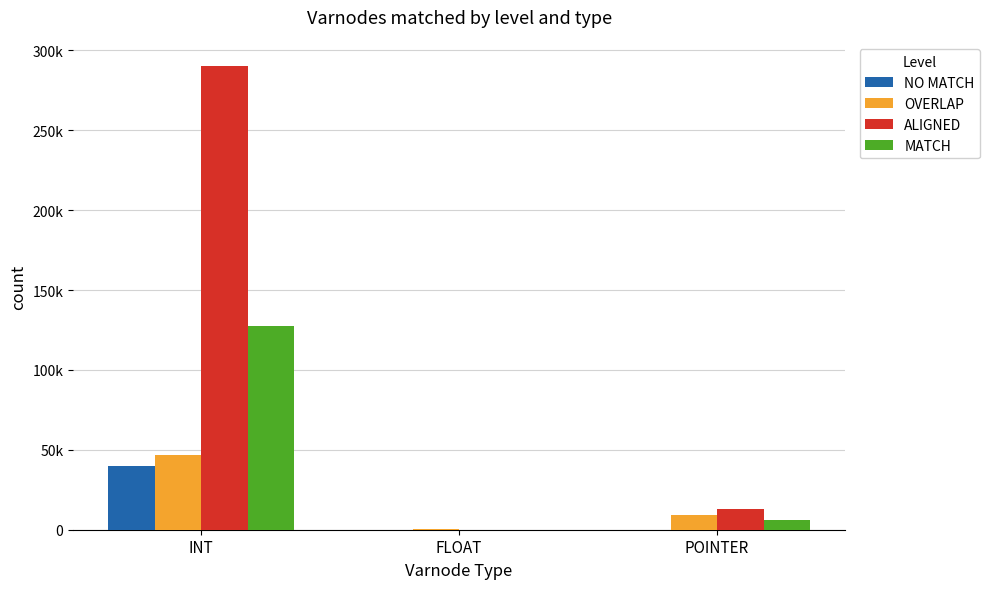

Rank the series at FLOAT from highest to lowest value.

OVERLAP, ALIGNED, MATCH, NO MATCH